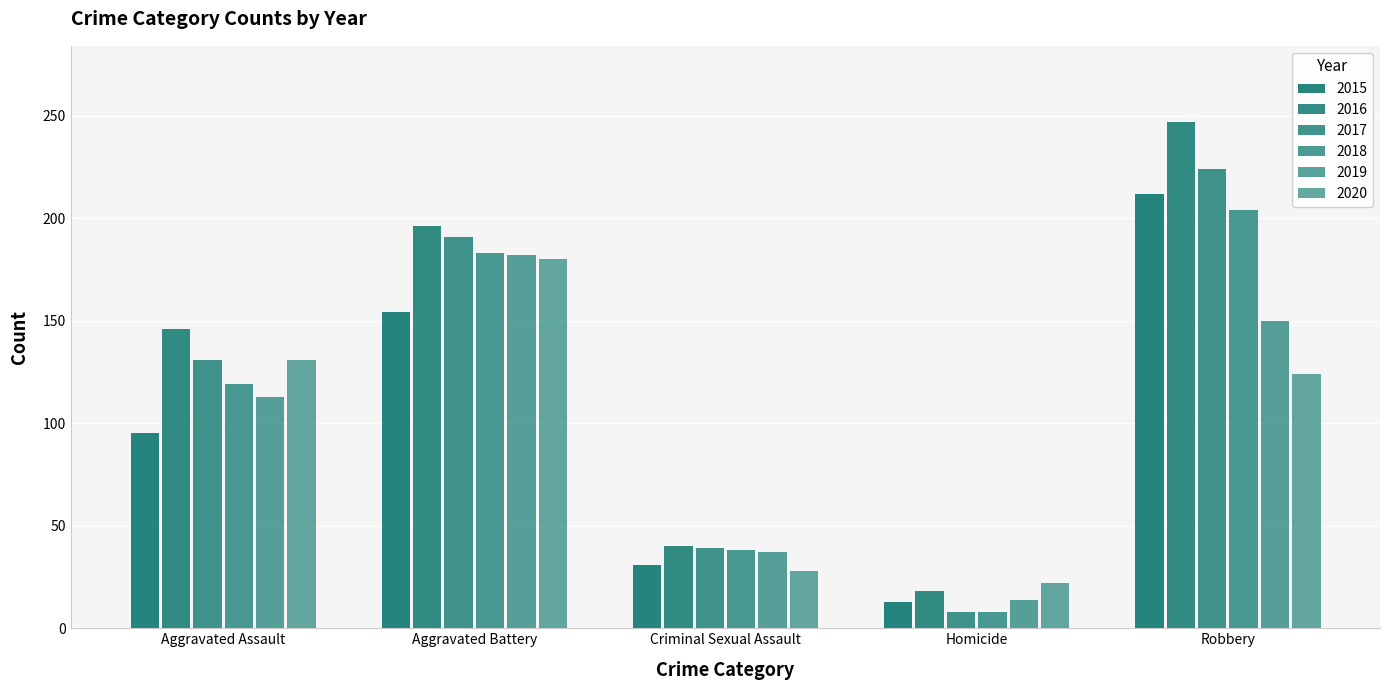

Does the chart contain stacked bars?

No